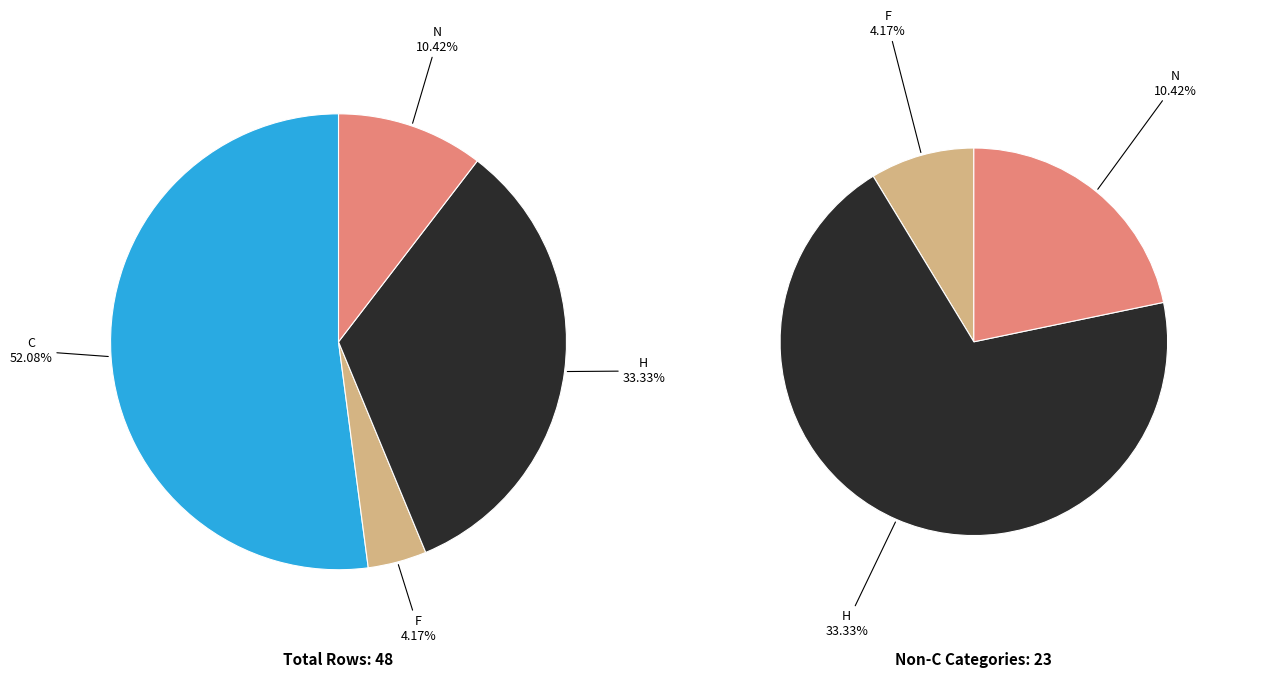

How much of the chart is everything except F?

95.9%